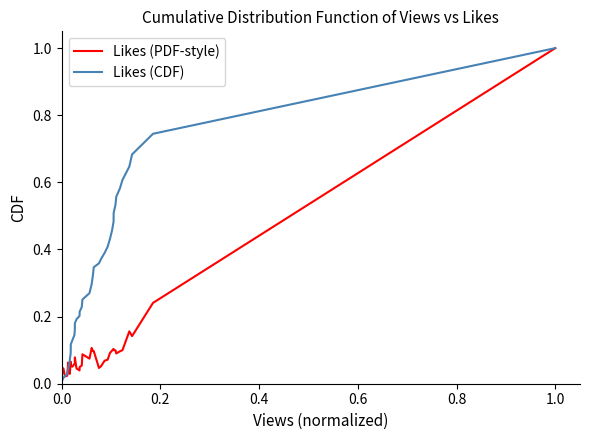

List the series in order of their overall mean, lowest first.

Likes (PDF-style), Likes (CDF)